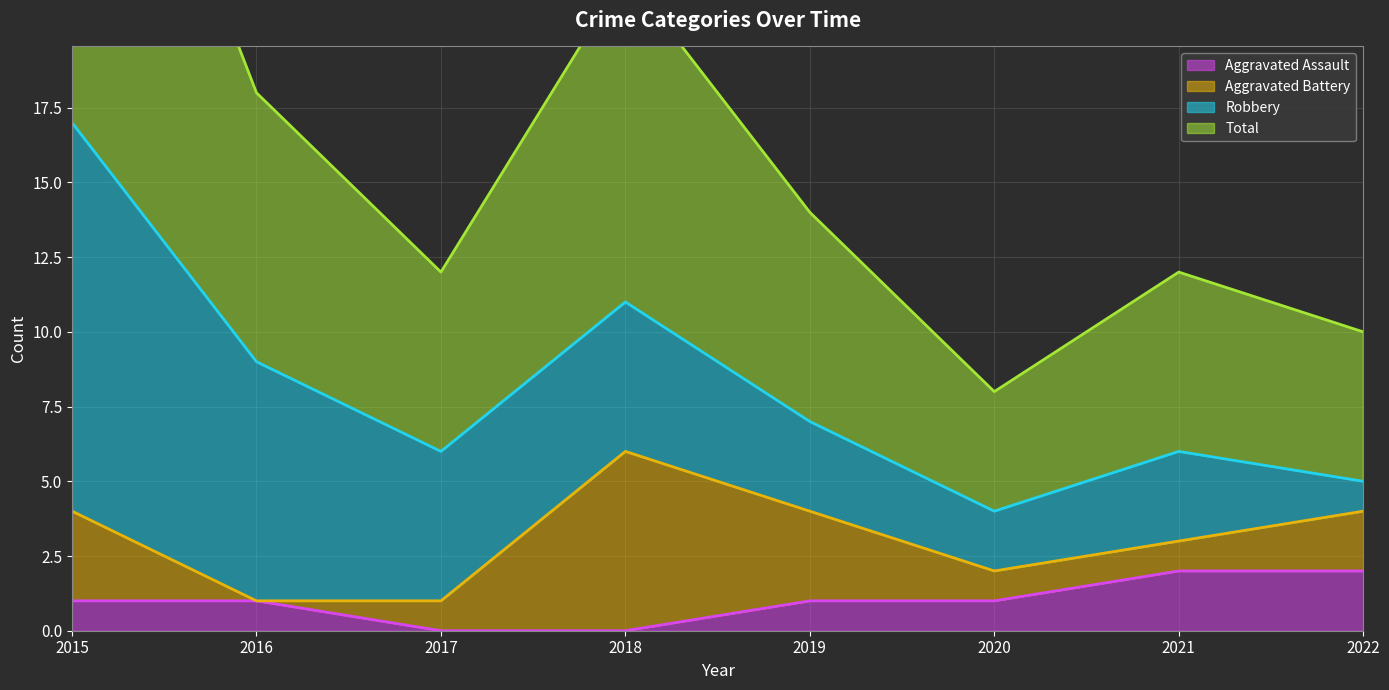

True or false: Total and Aggravated Assault cross at least once.

False